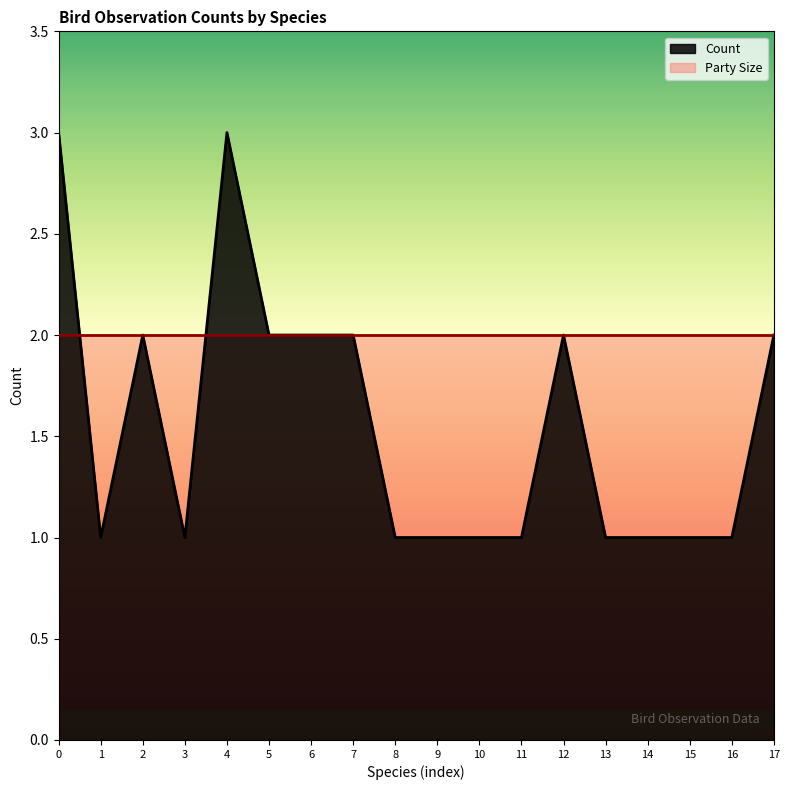

What is the value of the 13th point from the left?

2